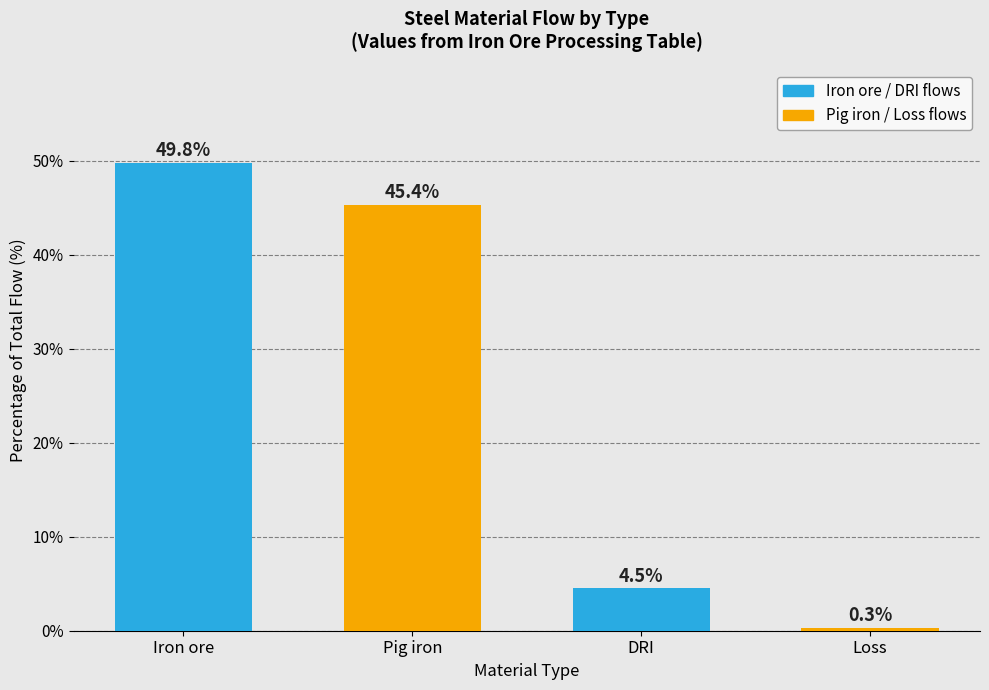

What is the greatest value displayed?

49.8